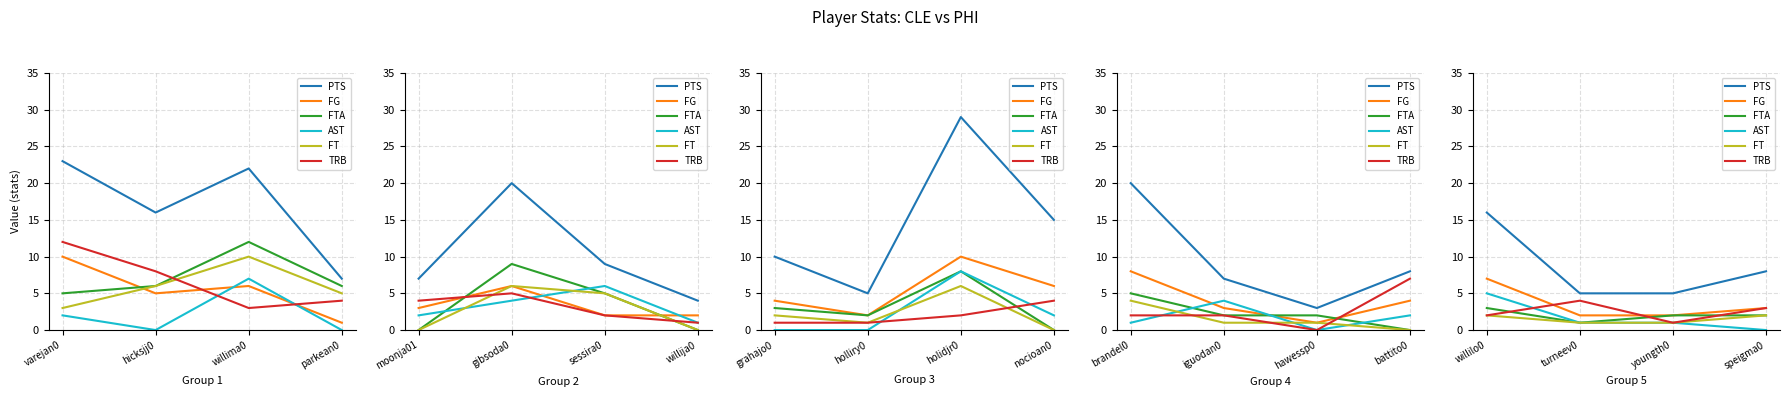

What is the label of the 4th point from the left?

speigma0